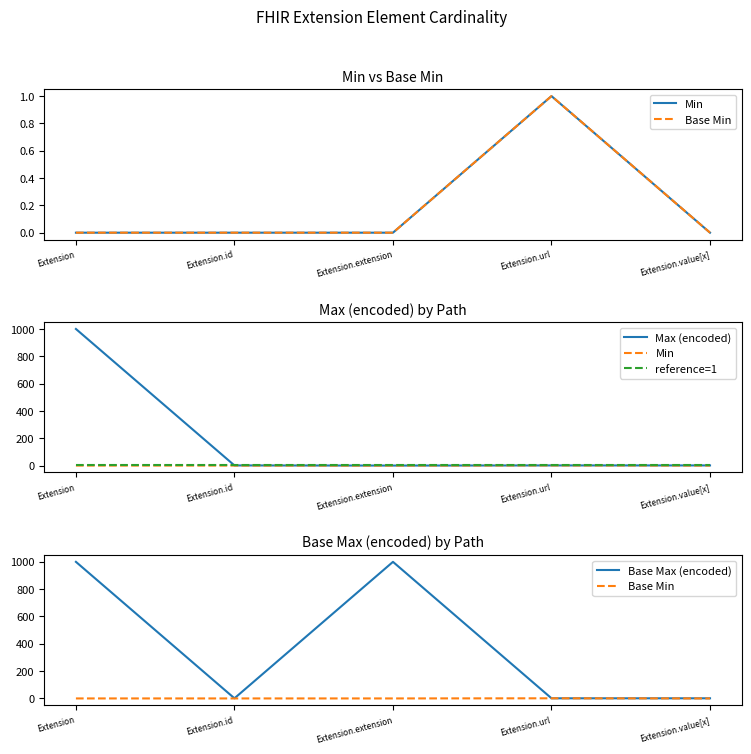

What position from the right is Extension.value[x]?

1